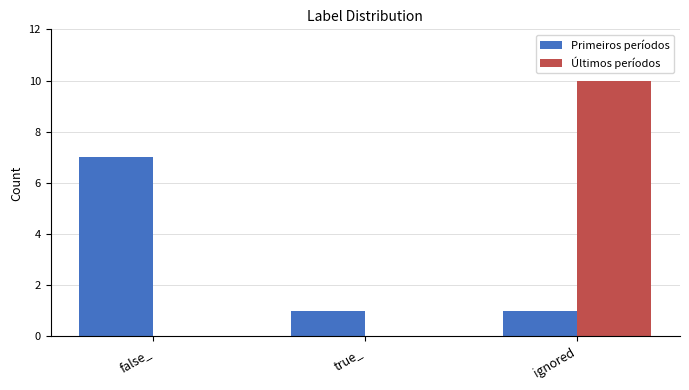

What is the difference between the Primeiros períodos values at false_ and ignored?

6